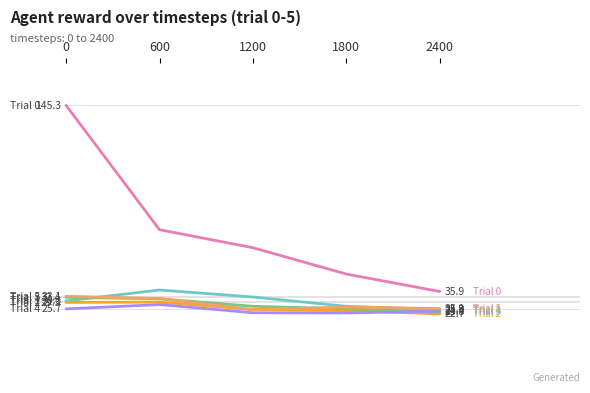

The trial_1 series shows 27.2 at 1800. True or false?

True